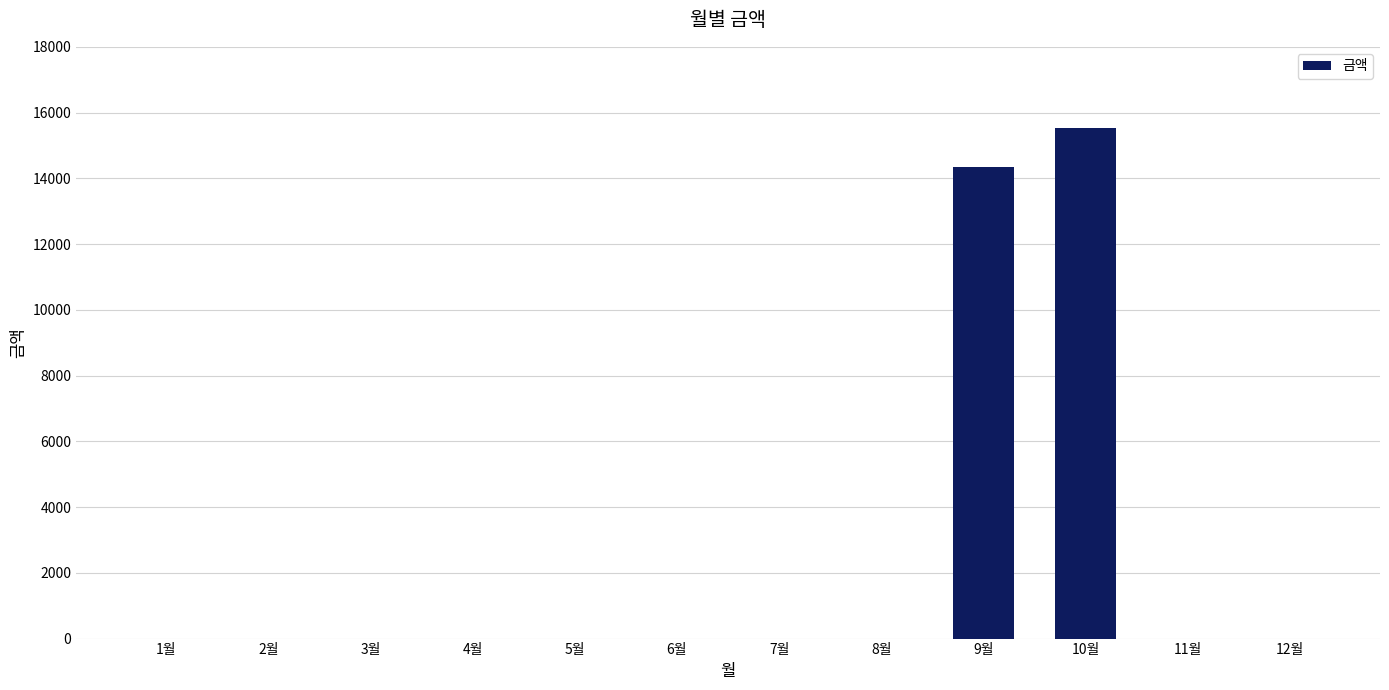

What is the sum of all values?

29890